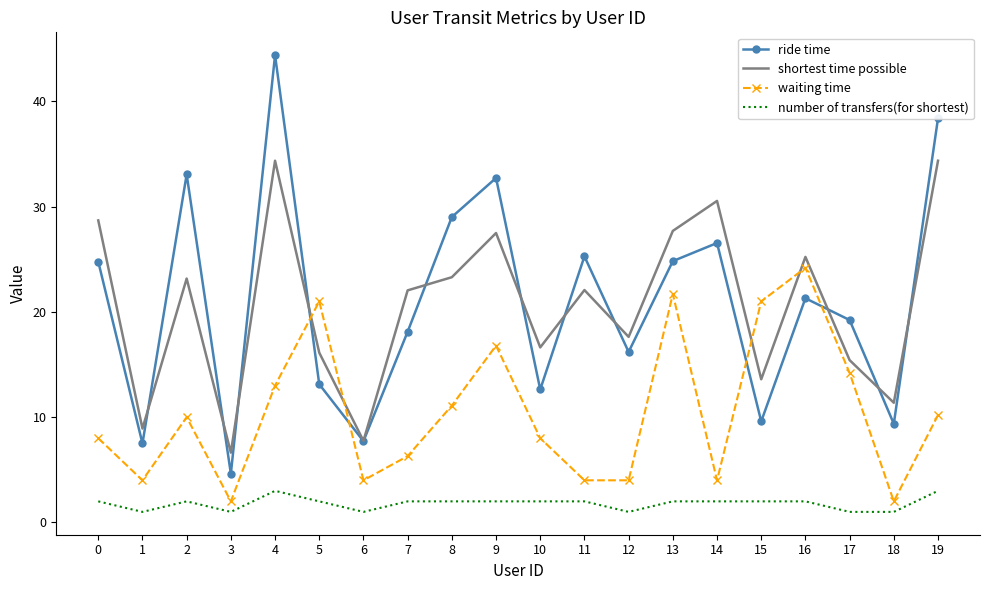

What is the sum of all shortest time possible values?

413.1